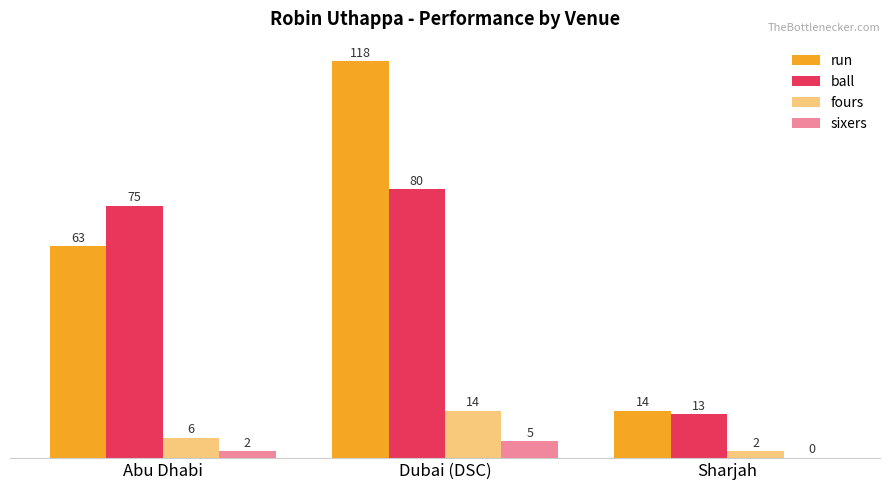

What position from the left is Dubai (DSC)?

2